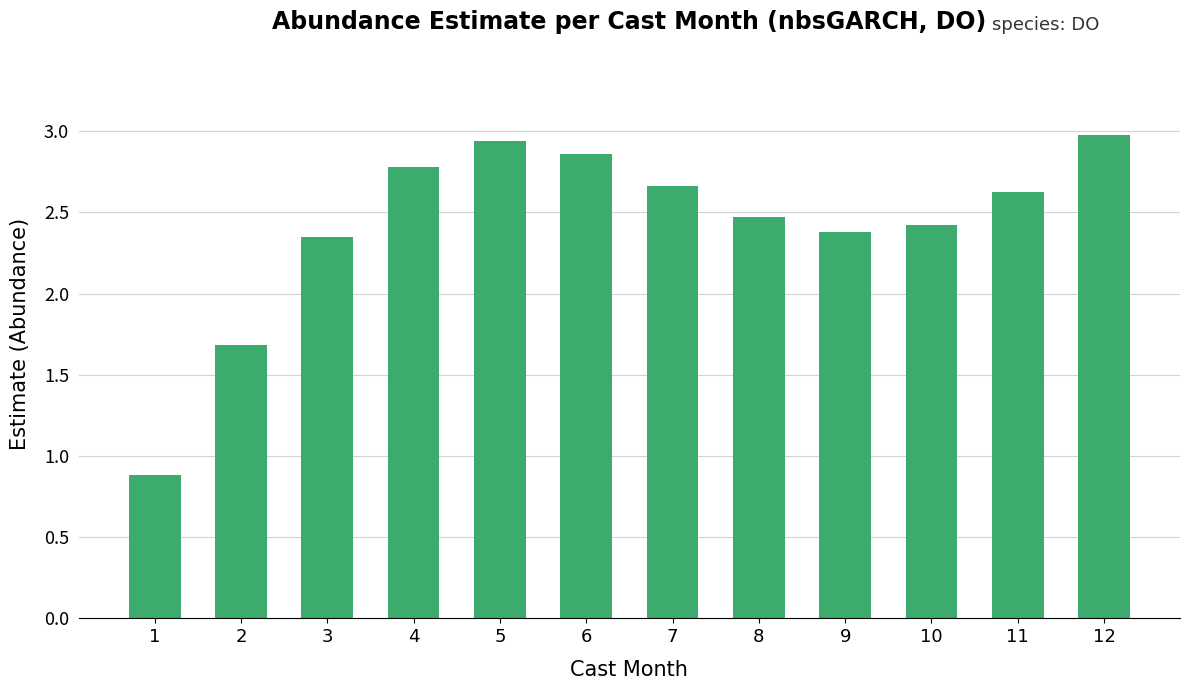

What is the difference between the second highest and minimum values?

2.1